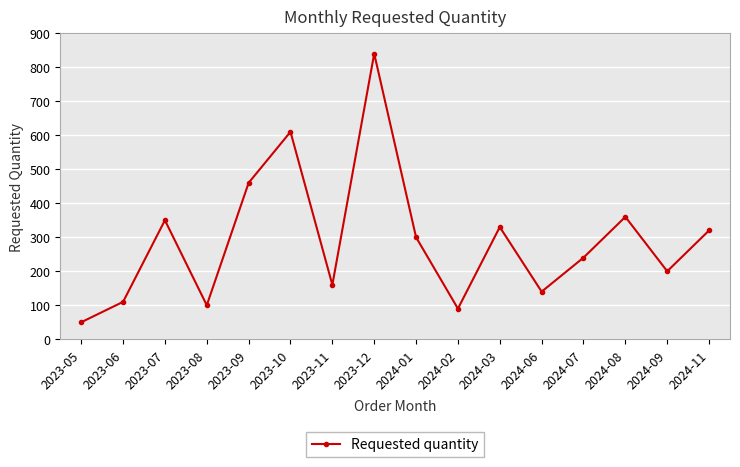

Reading left to right, list all the values displayed in this chart.

2023-05=50	2023-06=110	2023-07=350	2023-08=100	2023-09=460	2023-10=610	2023-11=160	2023-12=840	2024-01=300	2024-02=90	2024-03=330	2024-06=140	2024-07=240	2024-08=360	2024-09=200	2024-11=320